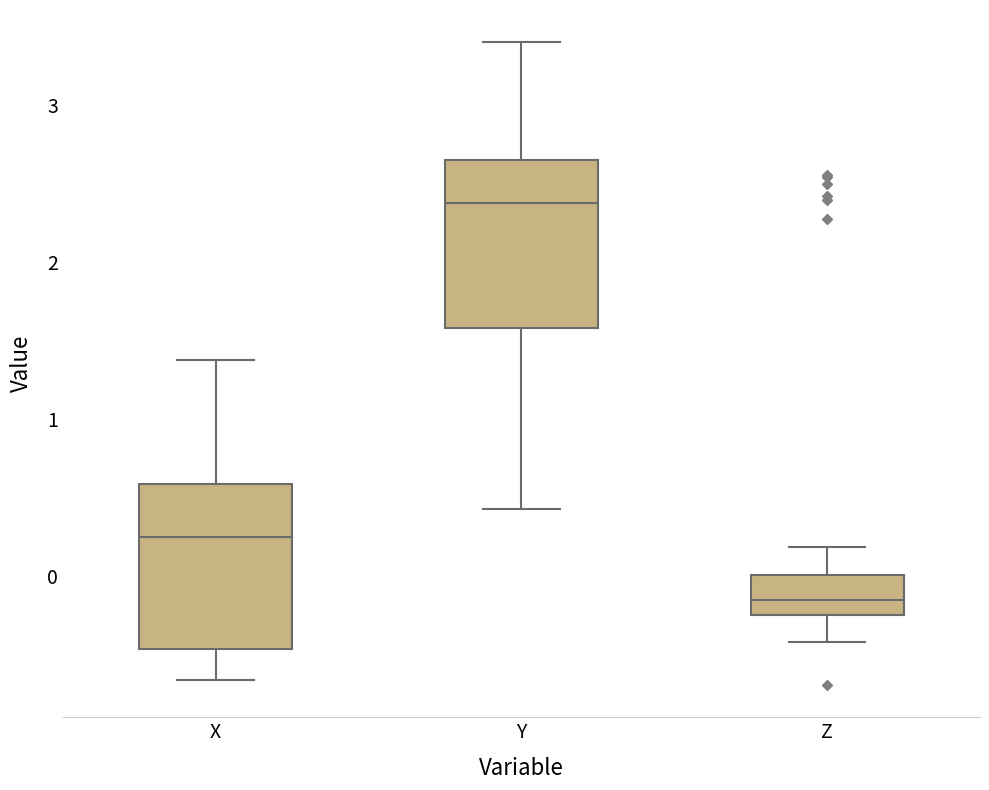

Reading left to right, transcribe this box plot: for each box, give where its median line is, the range the box spans, and where its two whiskers end, as read against the y-axis. The values are not printed on the chart, so give them approximately, as read against the axis.

X: median 0.2, box -0.5 to 0.6, whiskers -0.7 to 1.4
Y: median 2.4, box 1.6 to 2.7, whiskers 0.4 to 3.4
Z: median -0.2 (inside the box), box -0.2 to 0.0, whiskers -0.4 to 0.2